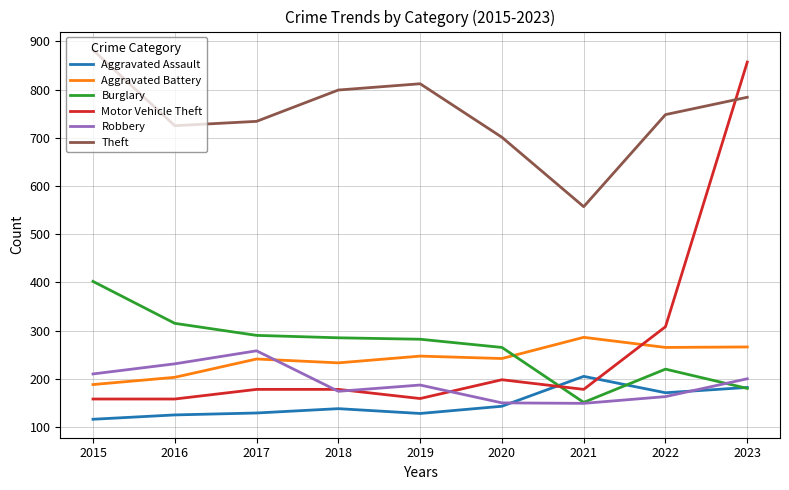

What is the maximum value for Theft?

882